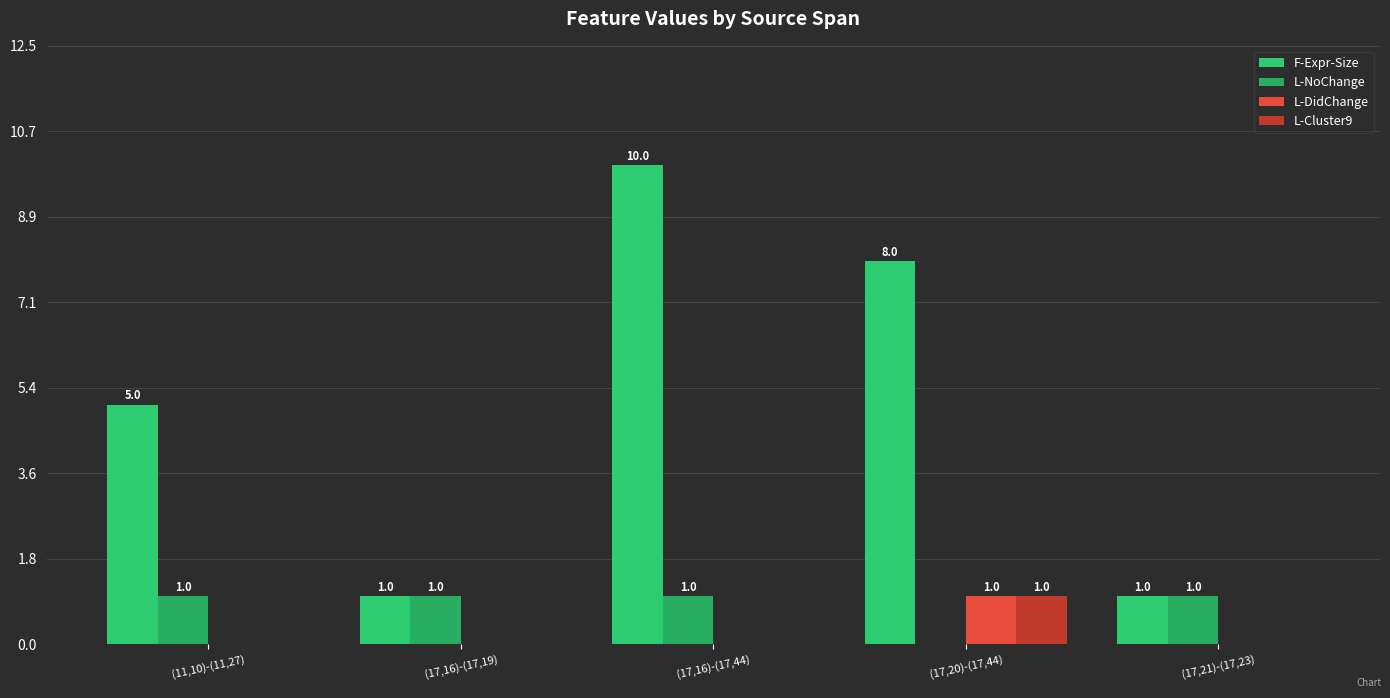

What is the spread (max minus min) of values at (17,16)-(17,44)?

10